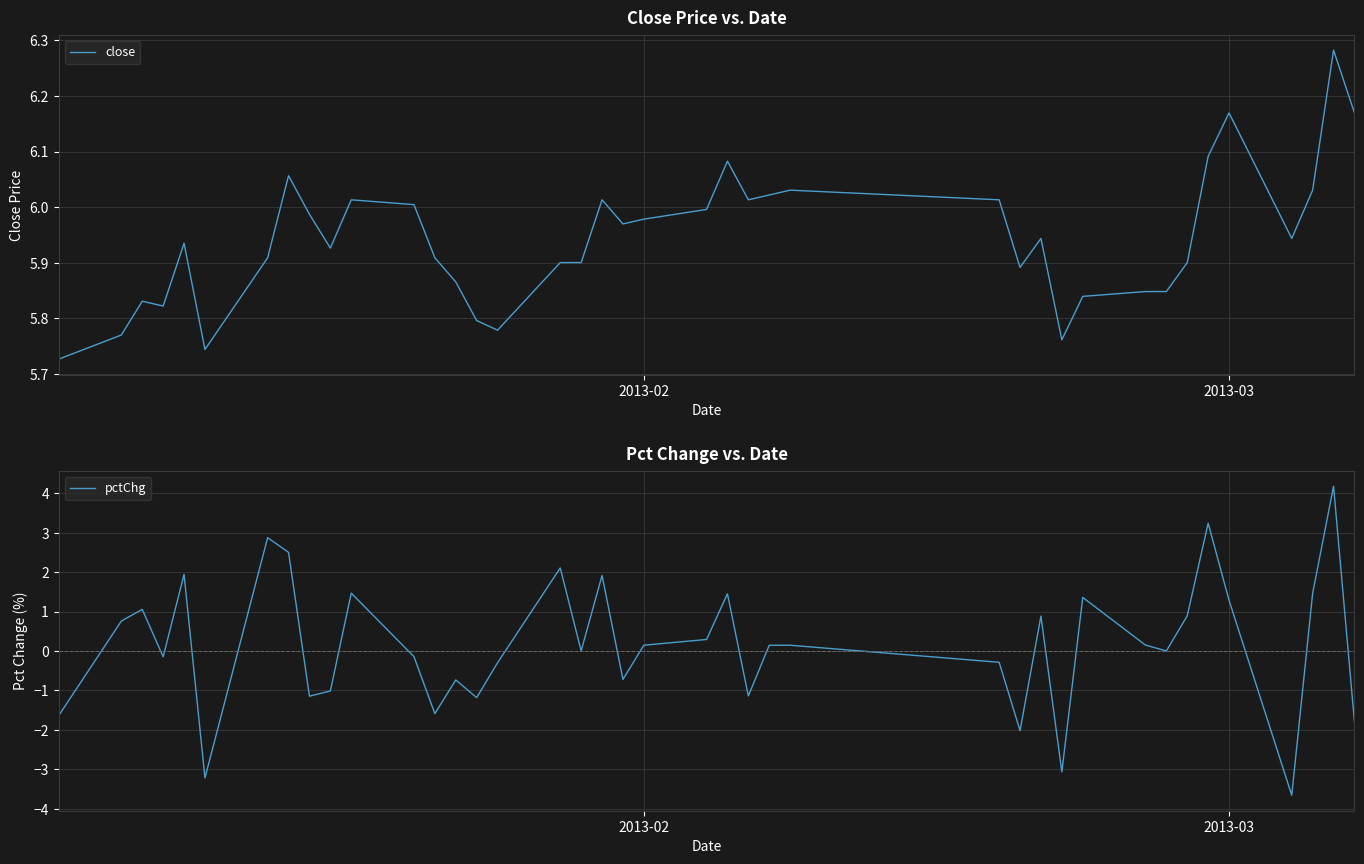

True or false: pctChg and close cross at least once.

False